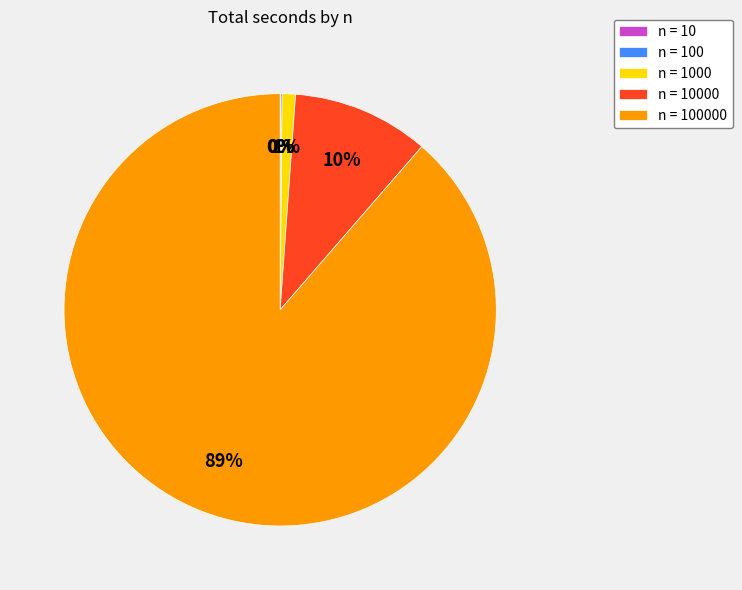

To the nearest percent, what is the difference between the largest and smallest slice percentages?

89%